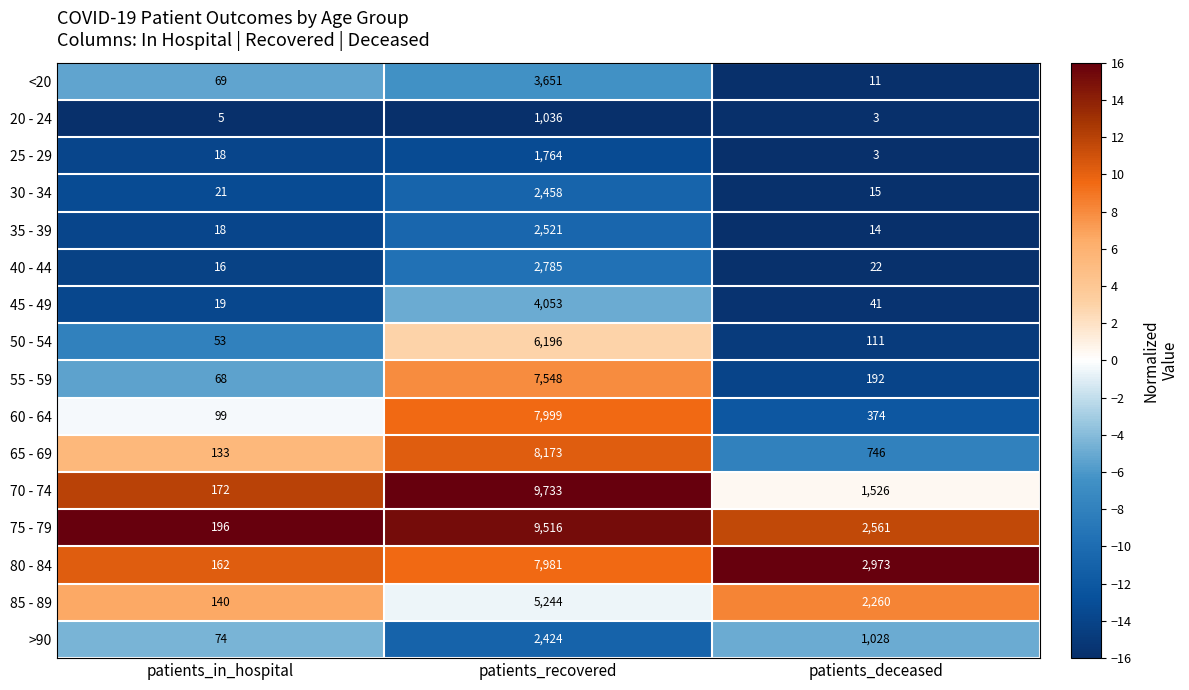

How many series are shown in this chart?

16